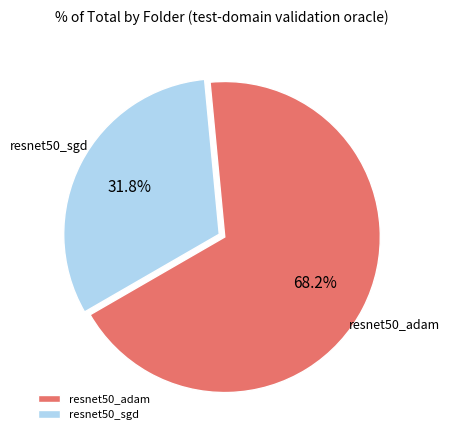

How many slices are in this pie chart?

2